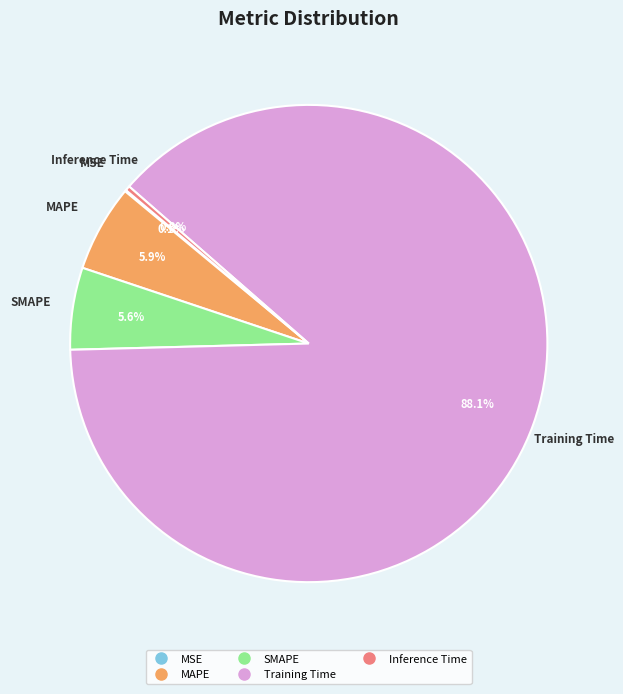

Which has a higher value, Inference Time or Training Time?

Training Time